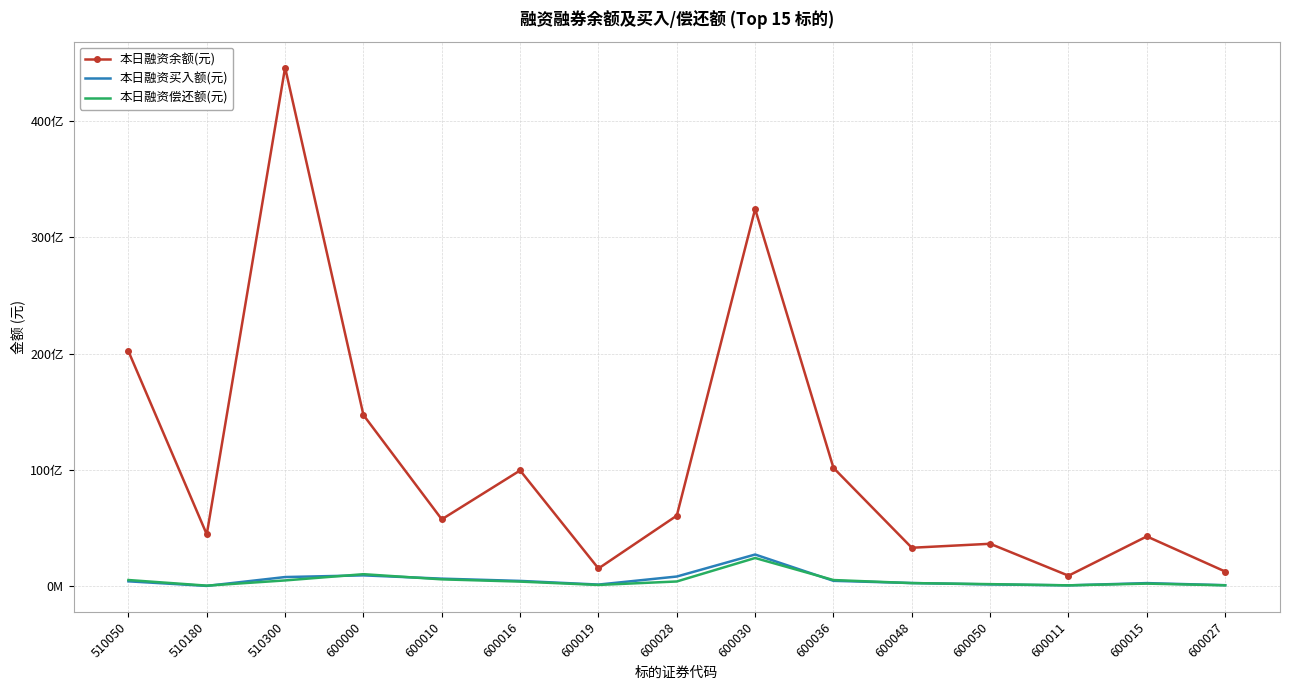

What is the sum of all 本日融资余额(元) values?

163225402678